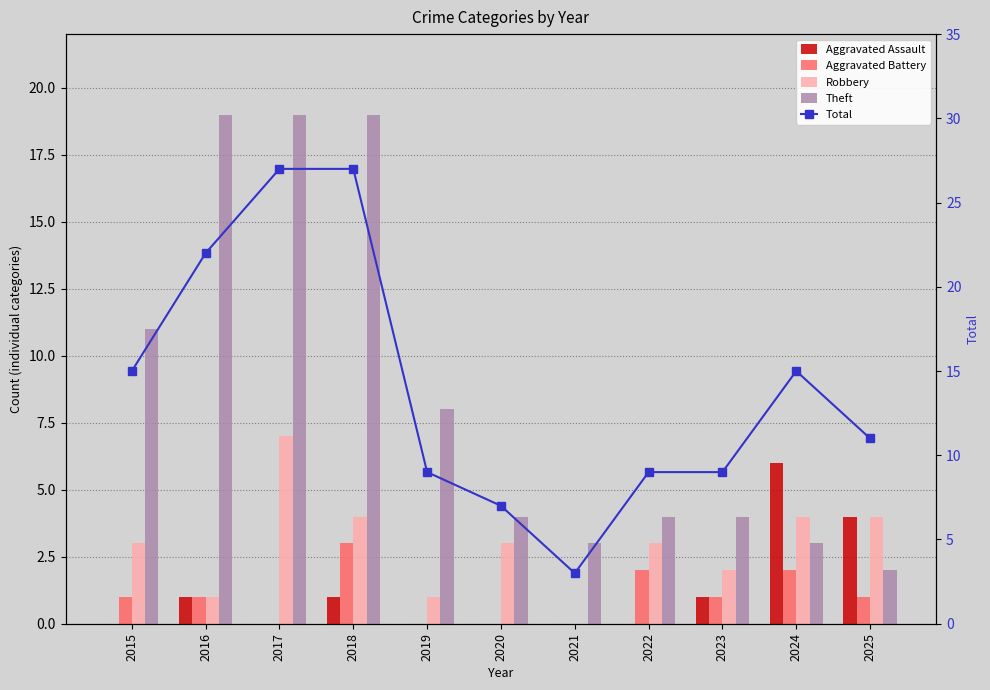

The value of Theft at 2017 is 30. True or false?

False